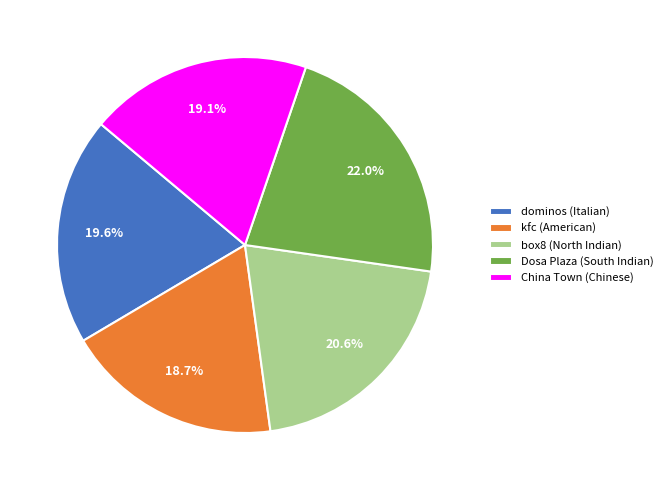

Which slice is the largest?

Dosa Plaza (South Indian)